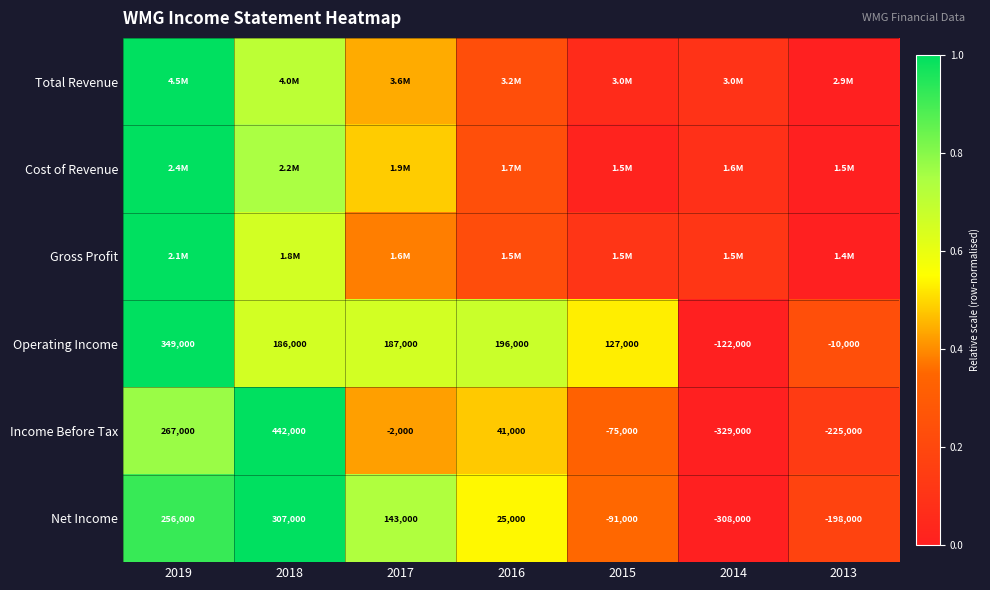

How many Income Before Tax values are between 0 and 1?

7